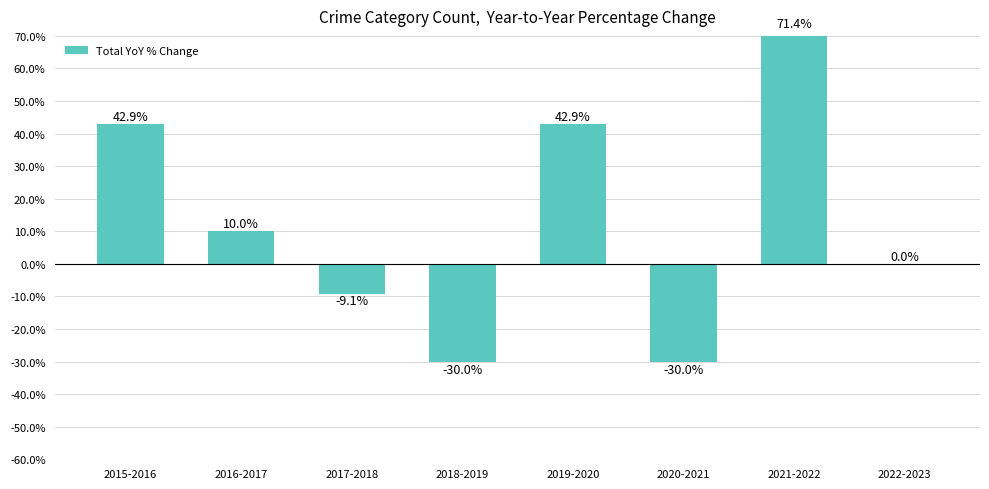

Does the chart contain stacked bars?

No